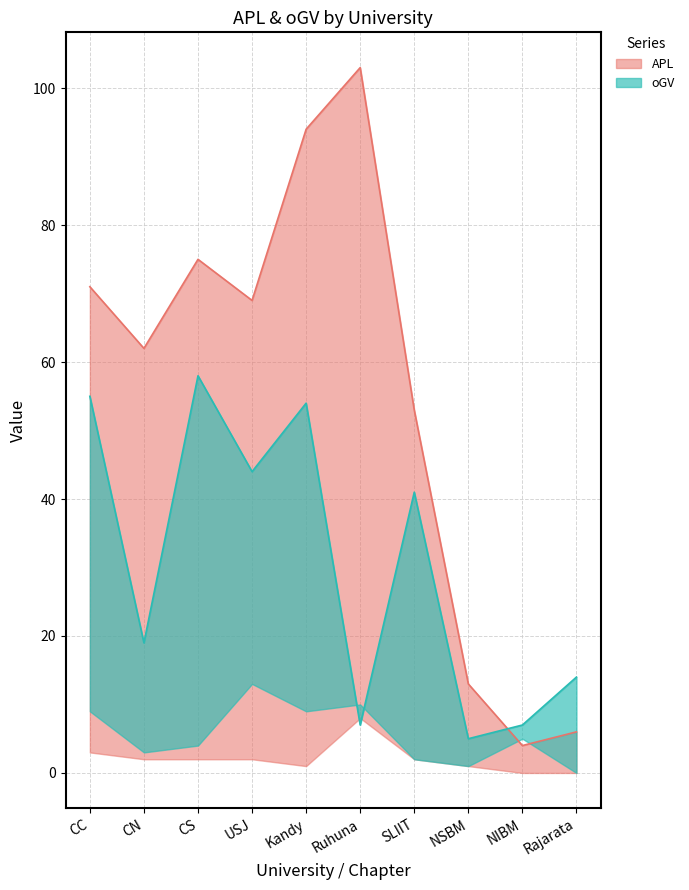

True or false: APL has more than 2 points higher than both neighbors.

False